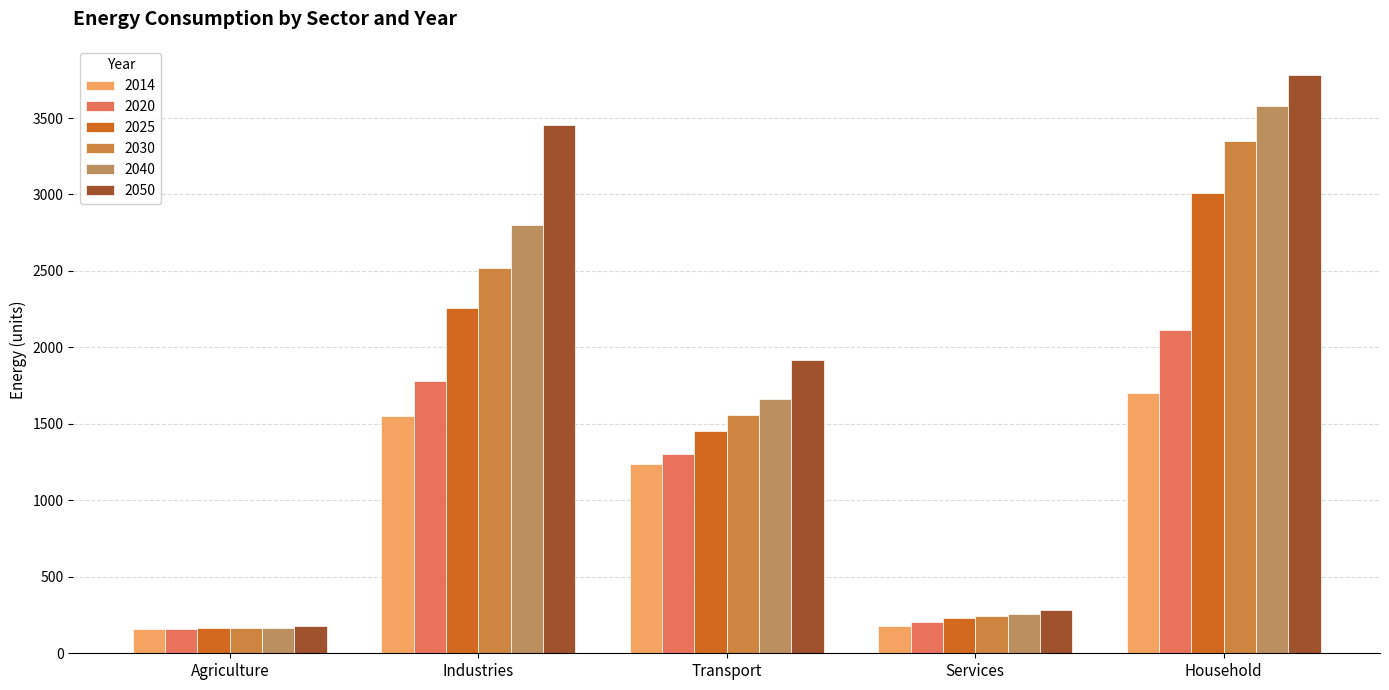

How many distinct data groups are displayed?

6